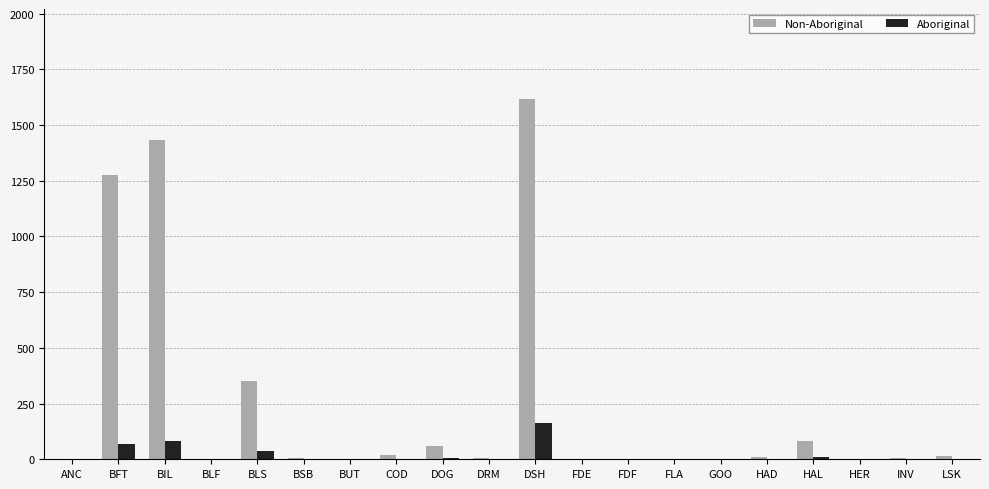

Which series has the largest total across all categories?

Non-Aboriginal